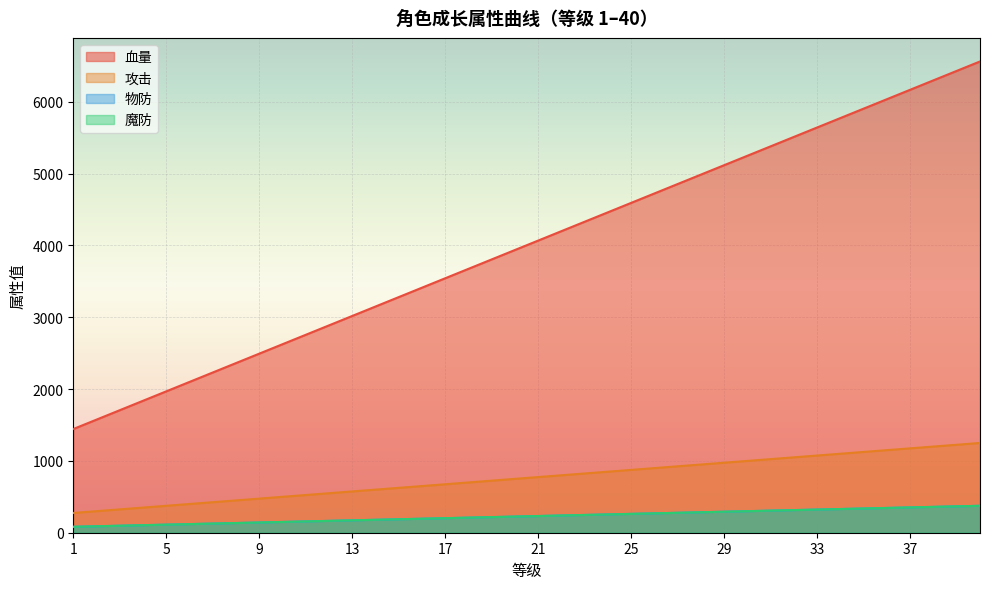

Reading right to left, what are all the values shown in this chart?

血量: 6562.5	6431.2	6300.0	6168.8	6037.5	5906.2	5775.0	5643.8	5512.5	5381.2	5250.0	5118.8	4987.5	4856.2	4725.0	4593.8	4462.5	4331.2	4200.0	4068.8	3937.5	3806.2	3675.0	3543.8	3412.5	3281.2	3150.0	3018.8	2887.5	2756.2	2625.0	2493.8	2362.5	2231.2	2100.0	1968.8	1837.5	1706.2	1575.0	1443.8
攻击: 1250.0	1225.0	1200.0	1175.0	1150.0	1125.0	1100.0	1075.0	1050.0	1025.0	1000.0	975.0	950.0	925.0	900.0	875.0	850.0	825.0	800.0	775.0	750.0	725.0	700.0	675.0	650.0	625.0	600.0	575.0	550.0	525.0	500.0	475.0	450.0	425.0	400.0	375.0	350.0	325.0	300.0	275.0
物防: 375.0	367.5	360.0	352.5	345.0	337.5	330.0	322.5	315.0	307.5	300.0	292.5	285.0	277.5	270.0	262.5	255.0	247.5	240.0	232.5	225.0	217.5	210.0	202.5	195.0	187.5	180.0	172.5	165.0	157.5	150.0	142.5	135.0	127.5	120.0	112.5	105.0	97.5	90.0	82.5
魔防: 375.0	367.5	360.0	352.5	345.0	337.5	330.0	322.5	315.0	307.5	300.0	292.5	285.0	277.5	270.0	262.5	255.0	247.5	240.0	232.5	225.0	217.5	210.0	202.5	195.0	187.5	180.0	172.5	165.0	157.5	150.0	142.5	135.0	127.5	120.0	112.5	105.0	97.5	90.0	82.5